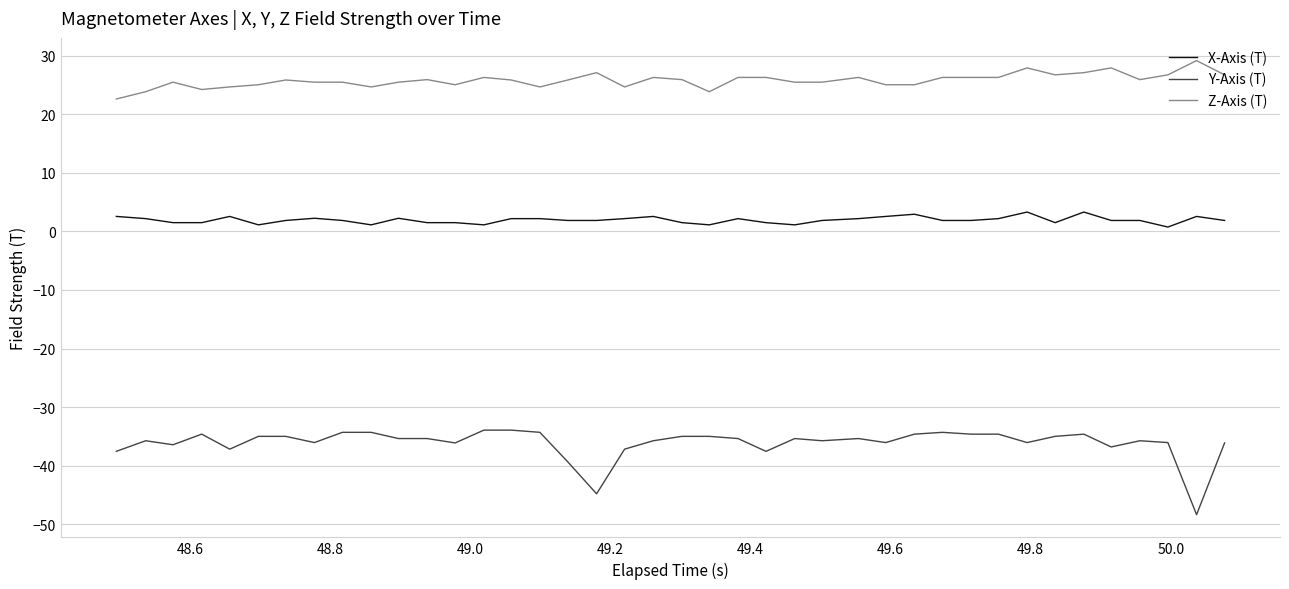

True or false: X-Axis (T) and Z-Axis (T) cross at least once.

False